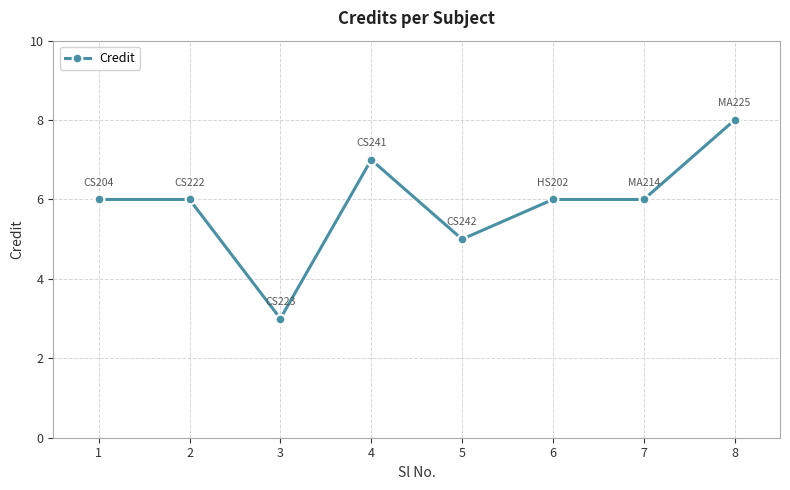

Which label corresponds to the largest value in the chart?

8